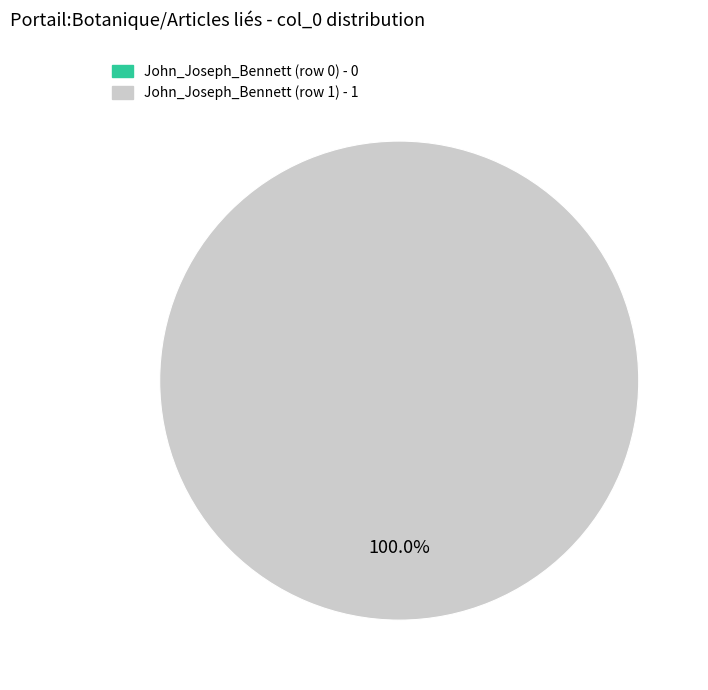

Is it true that John_Joseph_Bennett (row 1) is 100% of the pie?

True